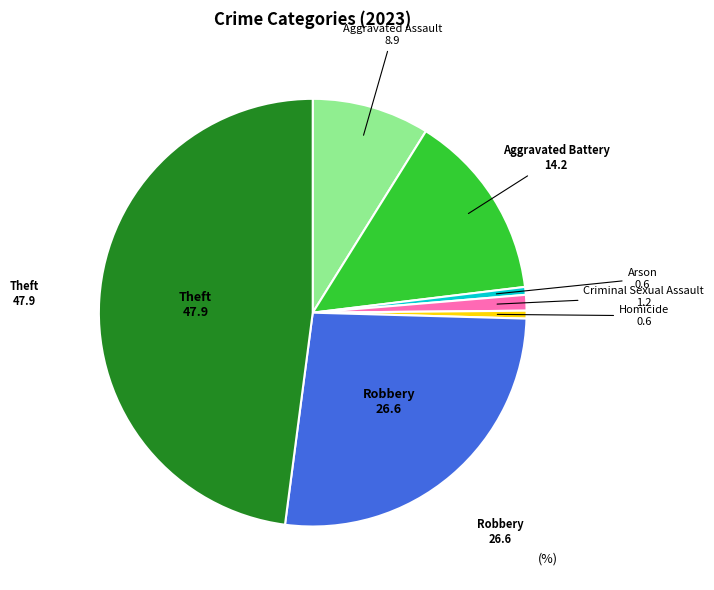

Which category has the biggest portion of the pie?

Theft